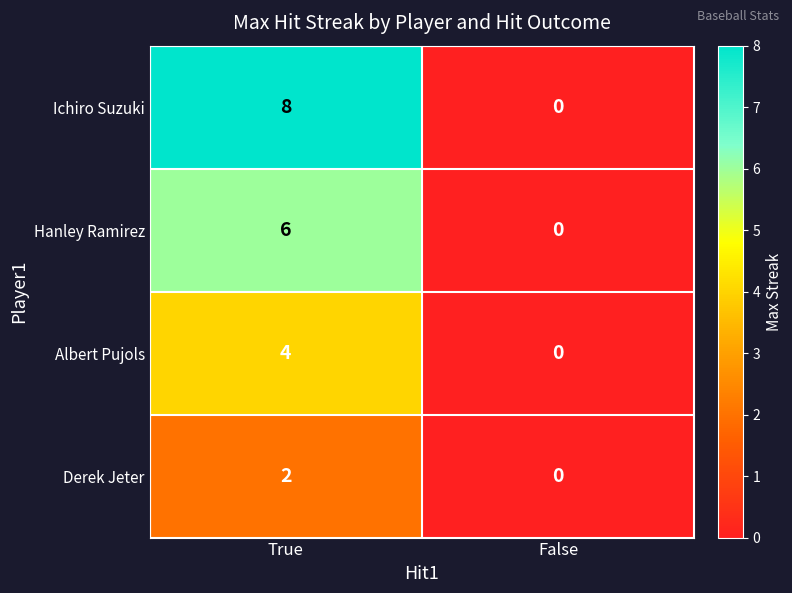

Reading left to right, what are all the values shown in this chart?

Ichiro Suzuki: True=8	False=0
Hanley Ramirez: True=6	False=0
Albert Pujols: True=4	False=0
Derek Jeter: True=2	False=0